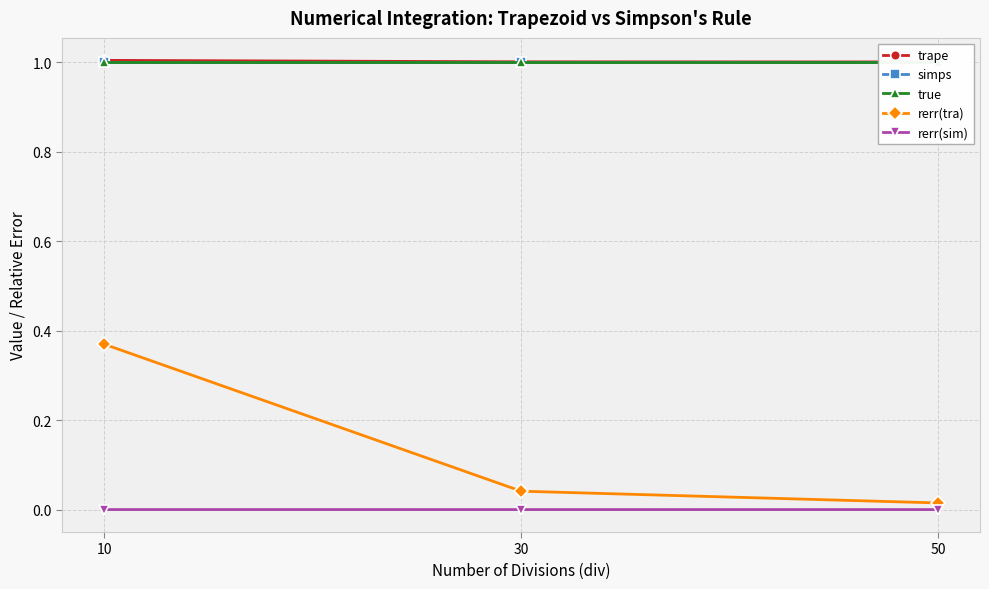

At which label does trape reach its minimum?

50